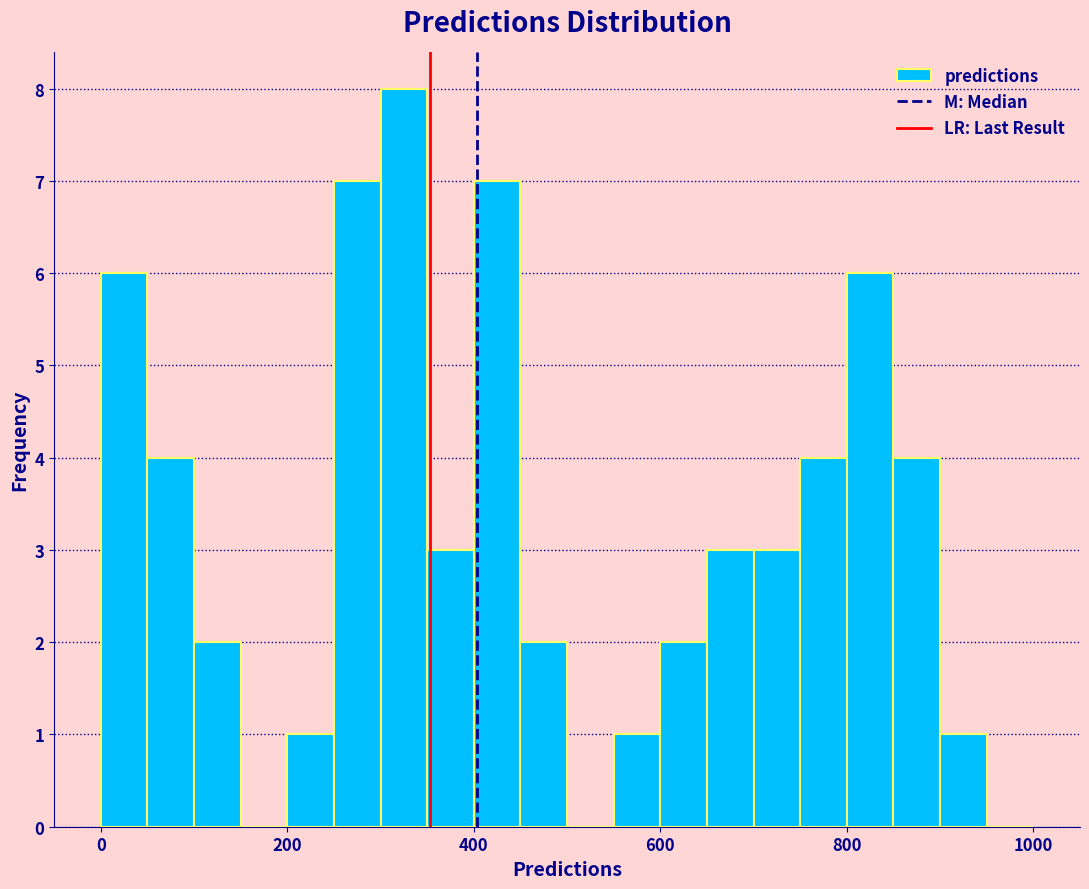

Around what value on the x-axis is the tallest bar? Give the approximate position of its centre, as read against the axis.

320